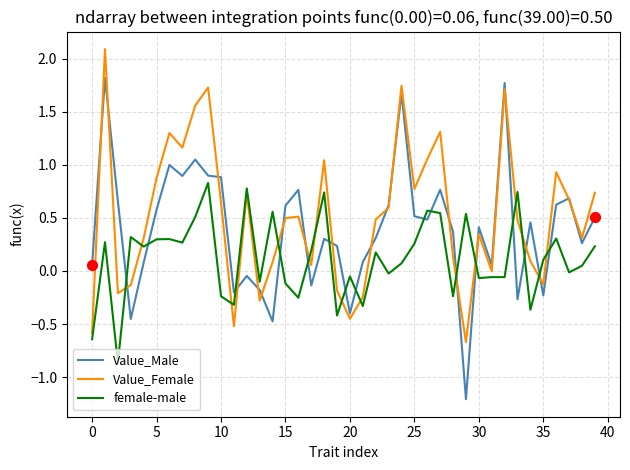

At how many categories does at least one series exceed 0?

37